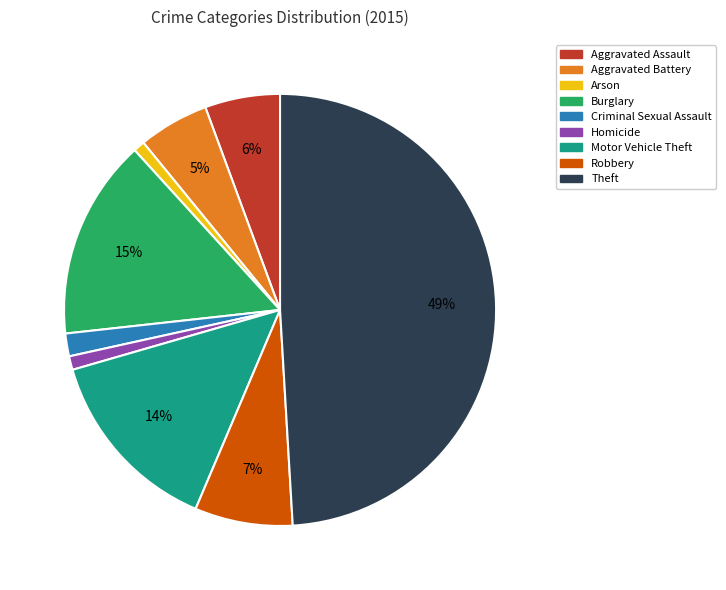

Which has a higher value, Criminal Sexual Assault or Arson?

Criminal Sexual Assault